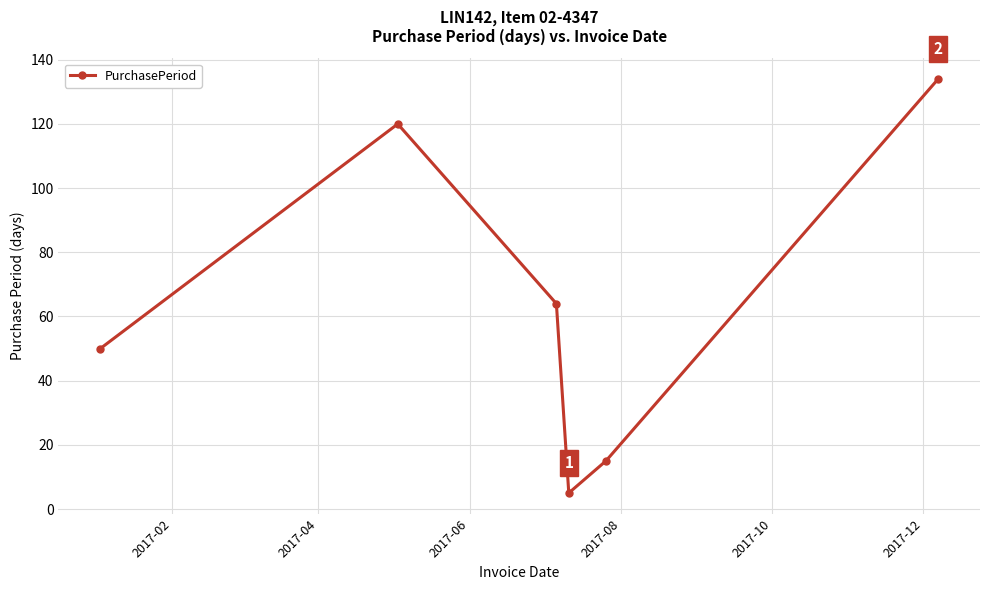

Does the chart display data point markers on the line(s)?

Yes